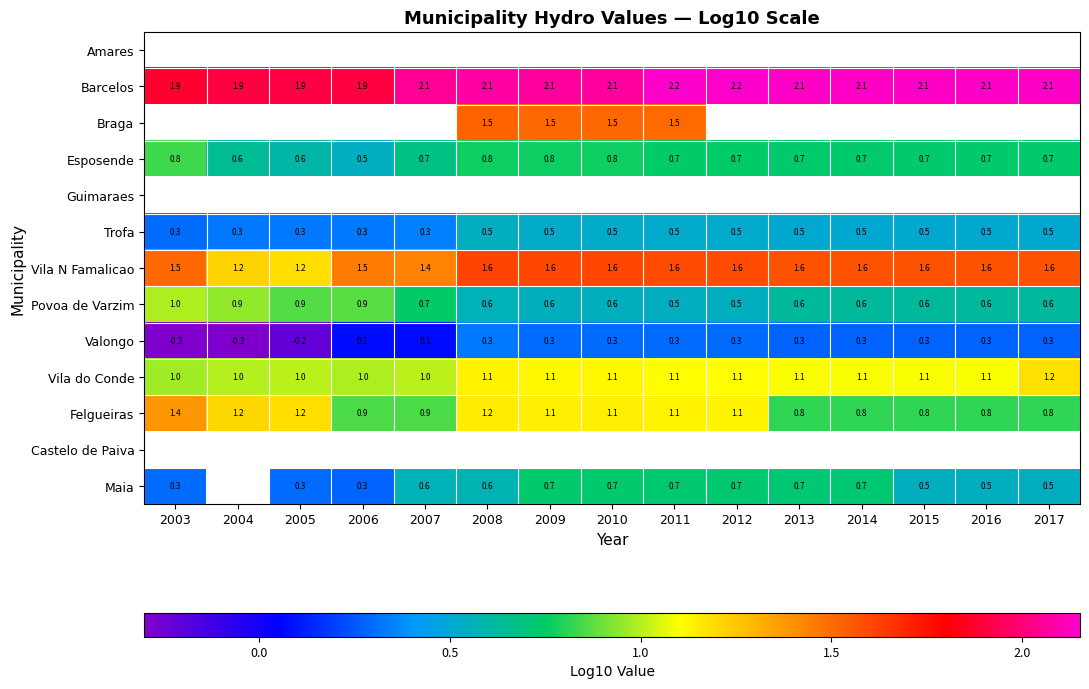

Rank the series at 2014 from lowest to highest value.

Valongo, Povoa de Varzim, Amares, Barcelos, Braga, Esposende, Guimaraes, Trofa, Maia, Felgueiras, Vila do Conde, Vila N Famalicao, Castelo de Paiva